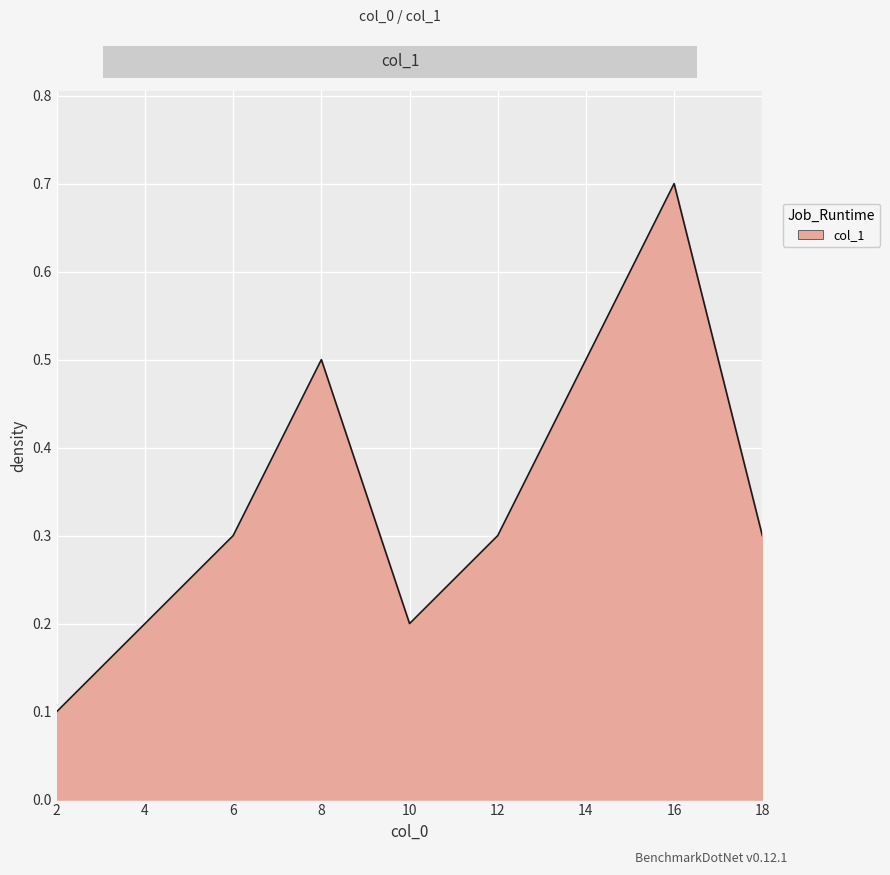

Where is the first local maximum?

8